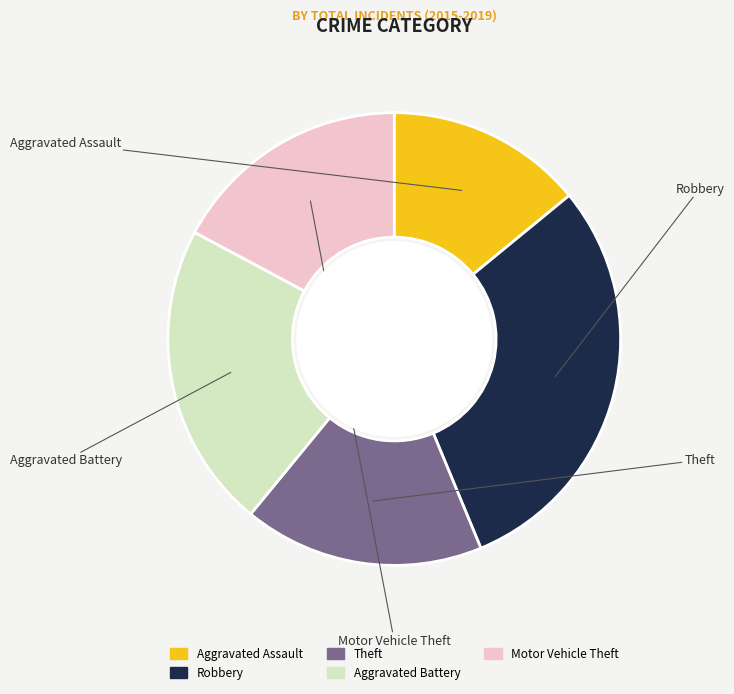

Is the sum of Motor Vehicle Theft and Robbery greater than half?

No